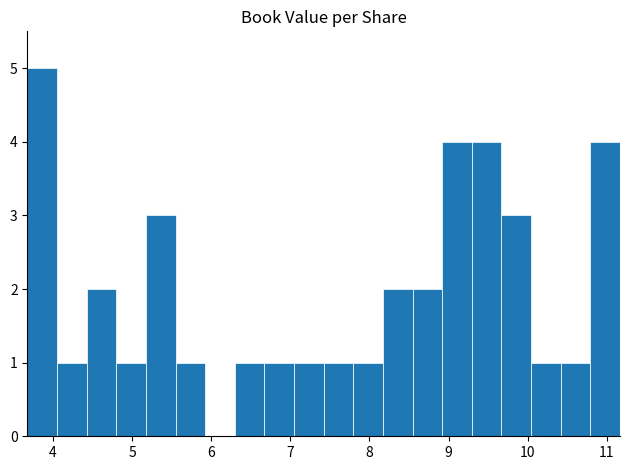

Read against the x-axis, roughly where is the centre of the tallest bar?

3.9